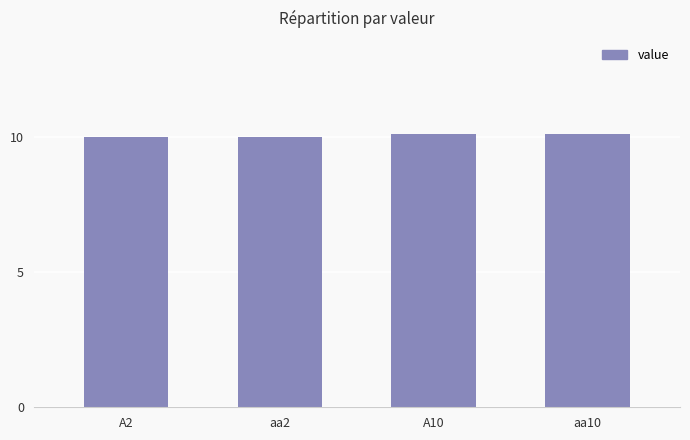

Are the bars grouped side by side (vs. stacked)?

No